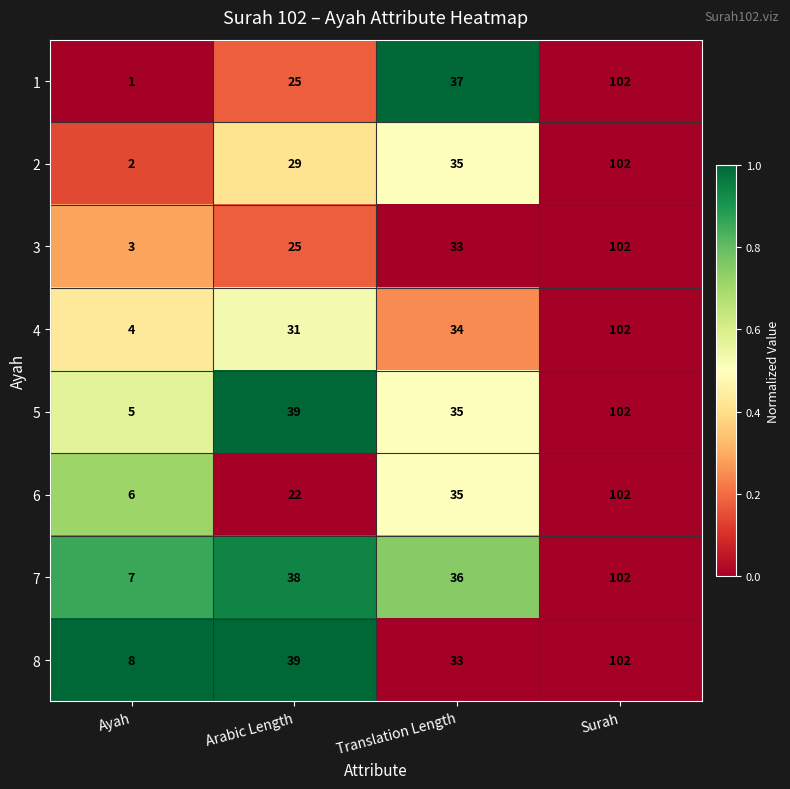

Which series has the largest total across all categories?

7